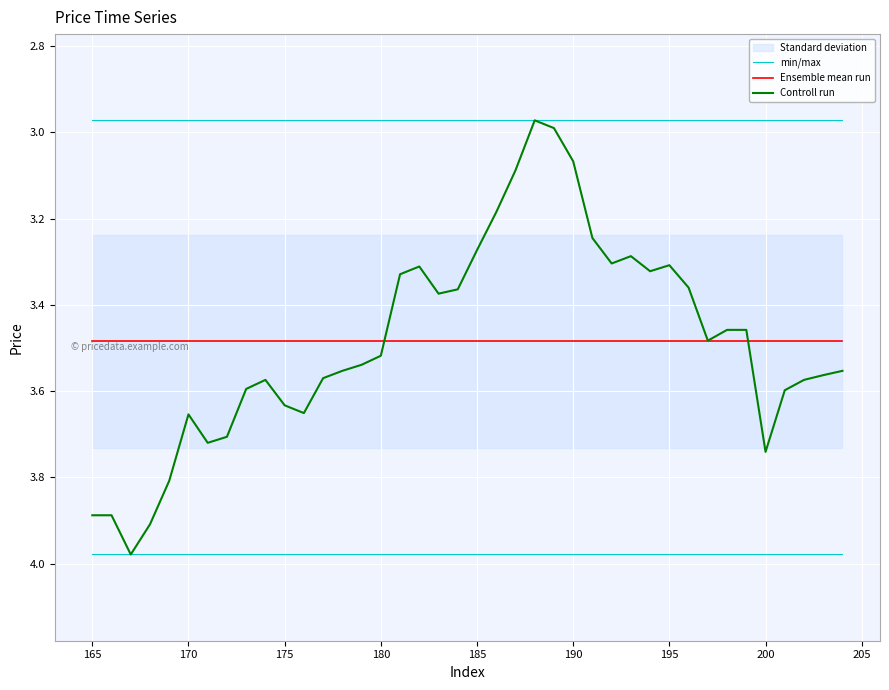

True or false: Ensemble mean run and min/max cross at least once.

False